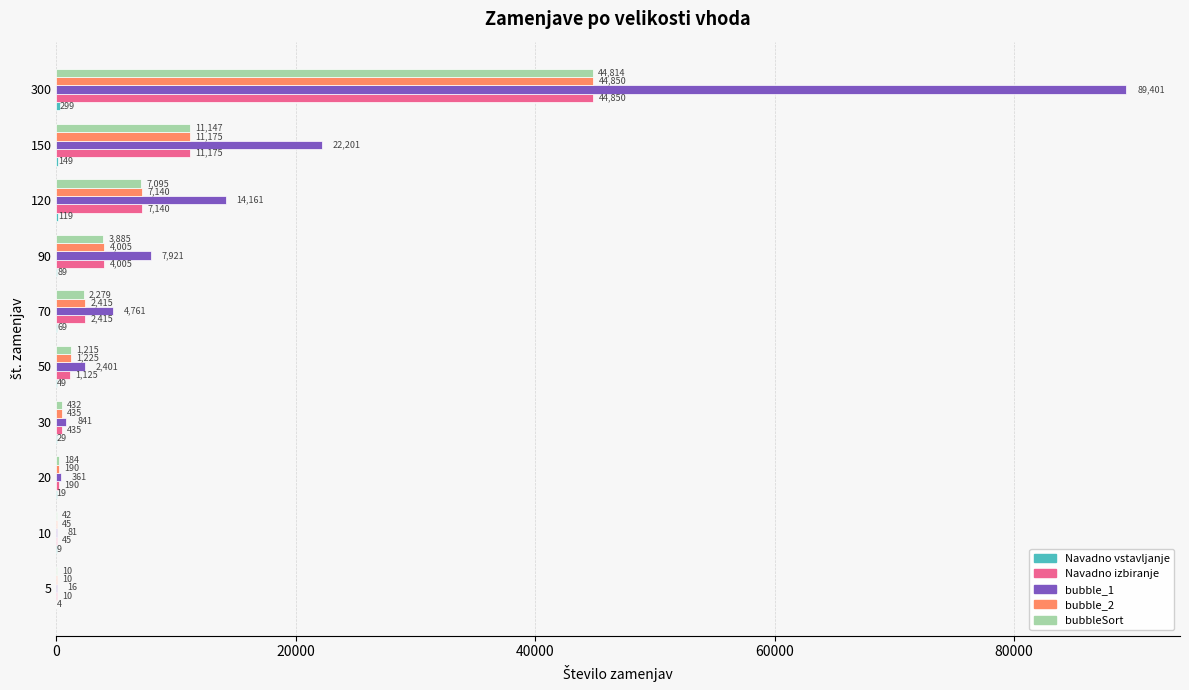

What is the total value across all series at 10?

222